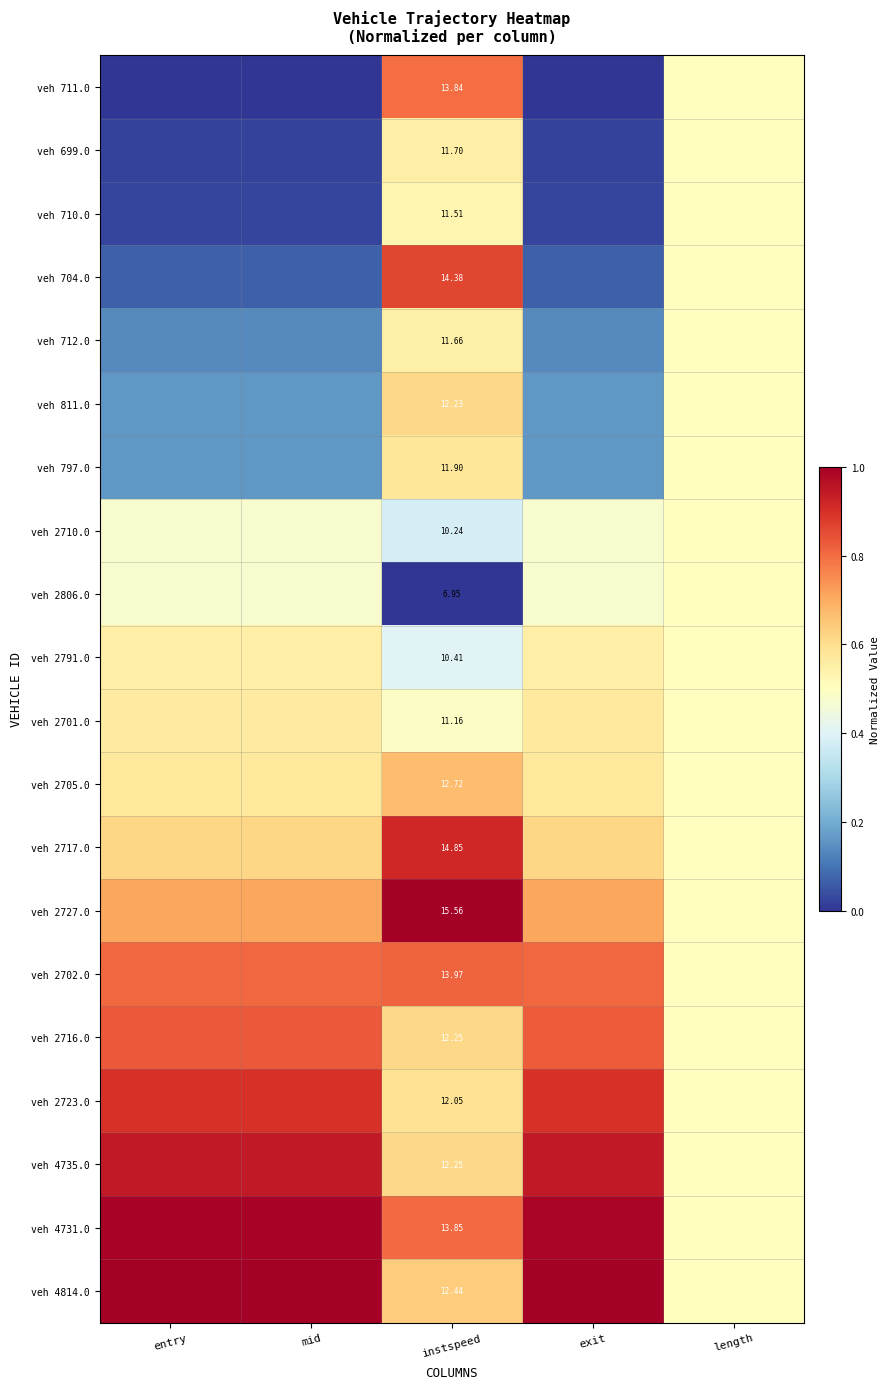

Is the value of veh 2705.0 at instspeed greater than the value of veh 2723.0 at instspeed?

Yes